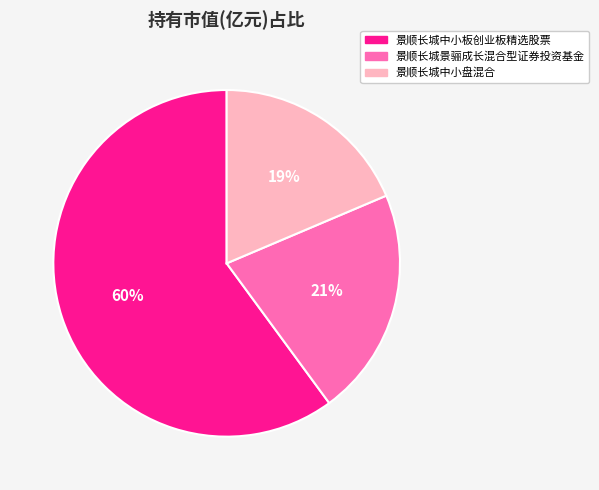

Combined, do 景顺长城中小盘混合 and 景顺长城中小板创业板精选股票 account for over 50%?

Yes